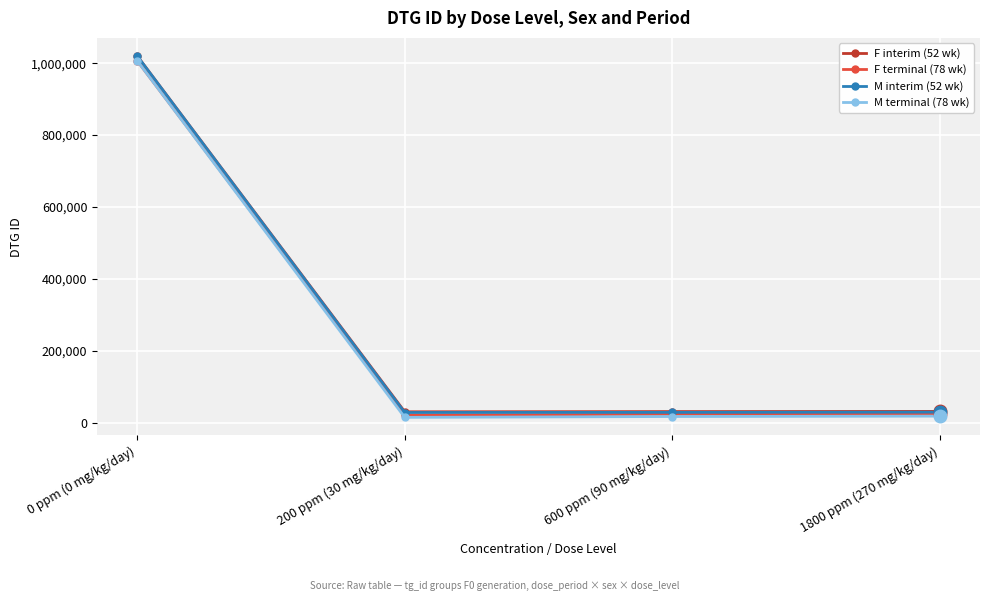

What is the value of the F interim (52 wk) point at the 2nd from the left?

29772